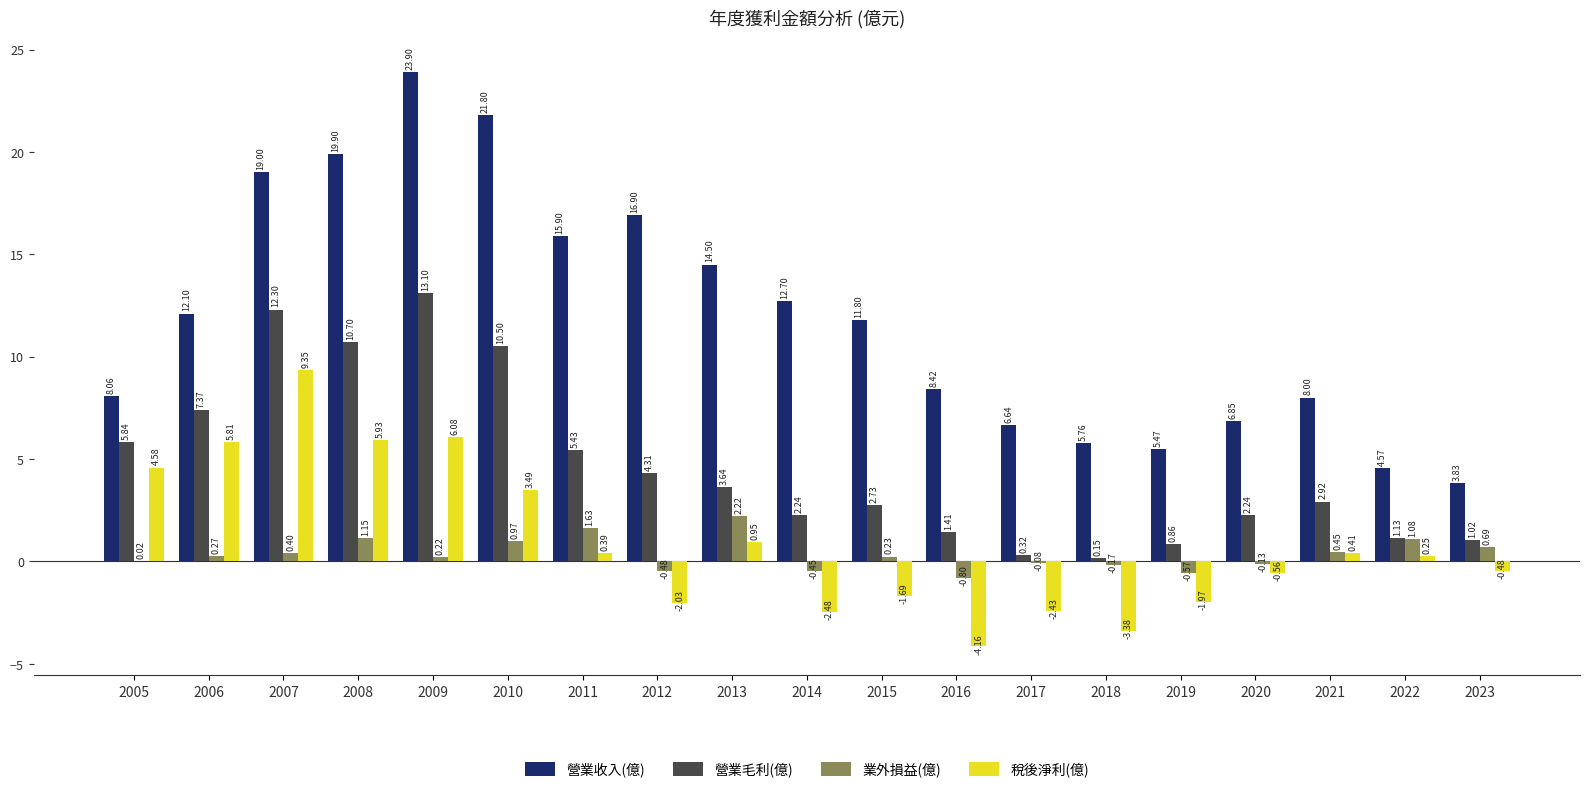

What is the sum of all 業外損益(億) values?

6.7